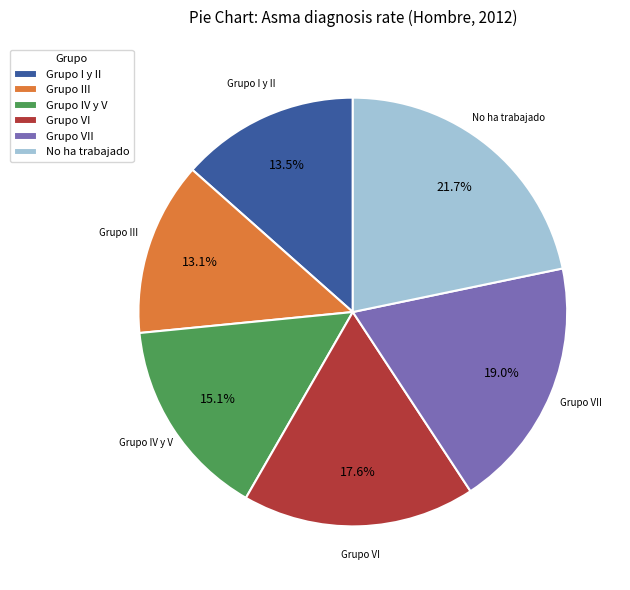

To the nearest percent, what percentage of the pie is Grupo III?

13%